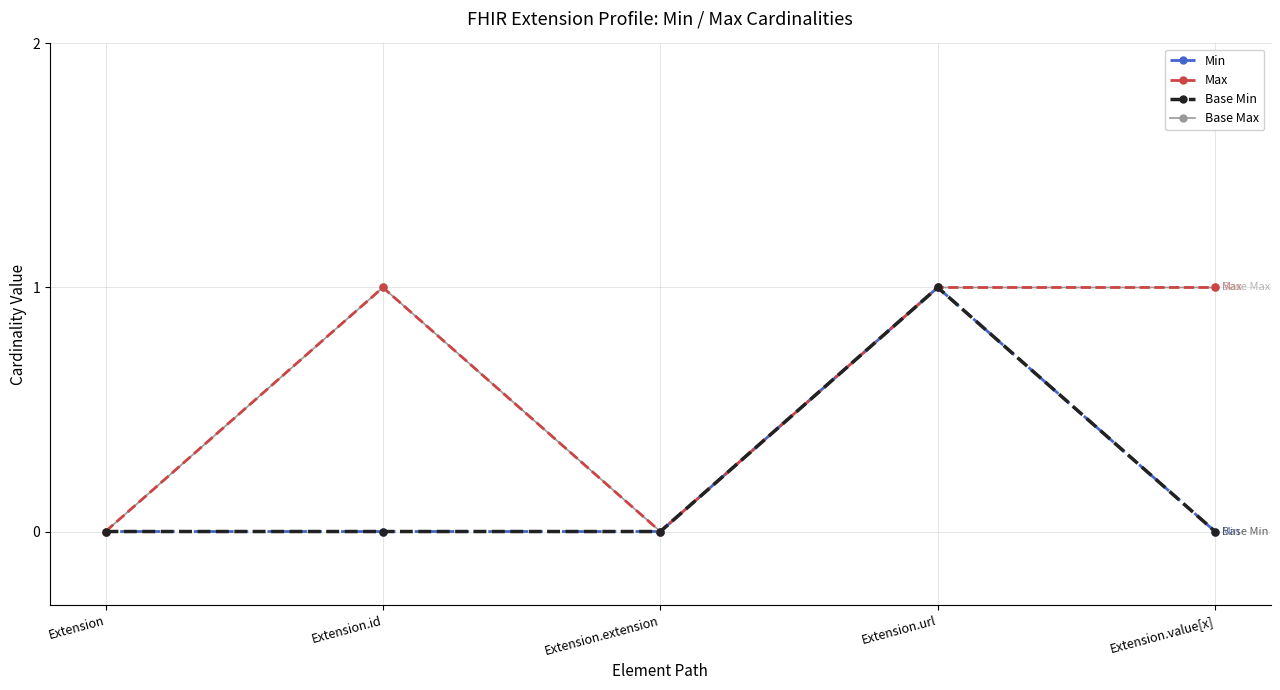

Is this an area chart (filled region under the line)?

No